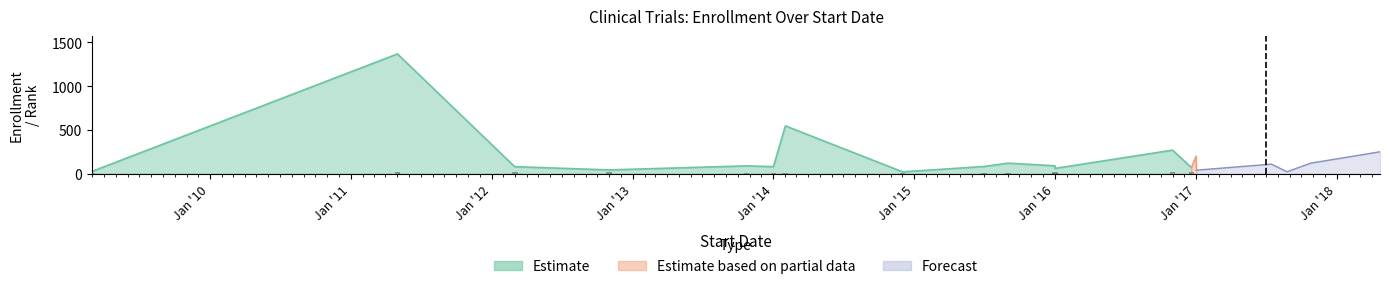

Between 2018-04-23 and 2017-10-25, which is larger?

2018-04-23